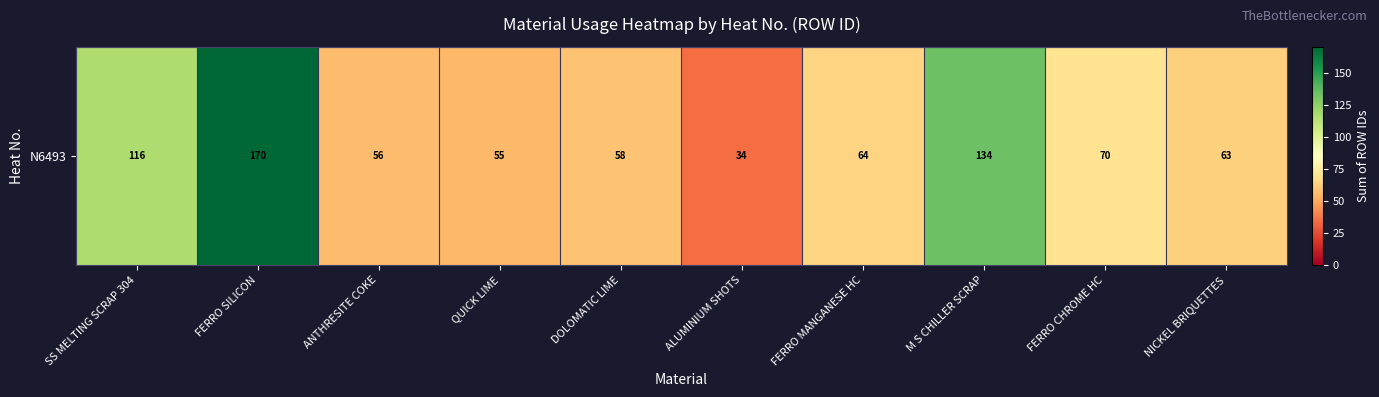

Which category has the highest value across all series?

FERRO SILICON